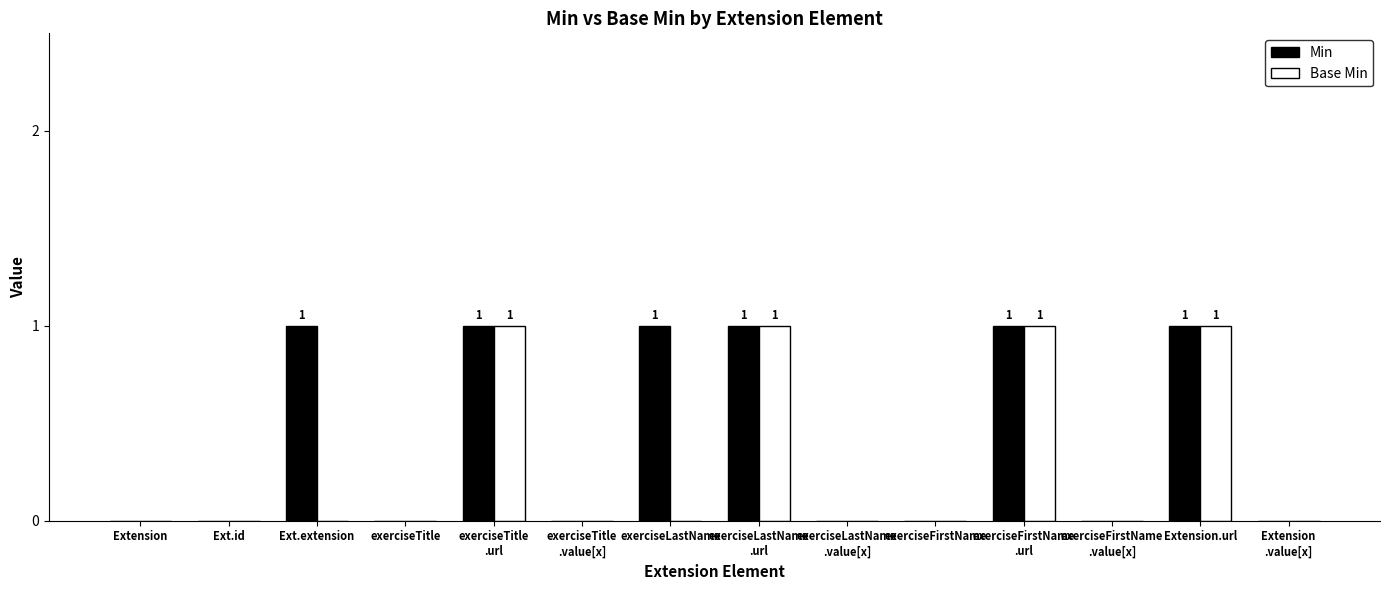

Reading left to right, what are all the values shown in this chart?

Min: 0	0	1	0	1	0	1	1	0	0	1	0	1	0
Base Min: 0	0	0	0	1	0	0	1	0	0	1	0	1	0